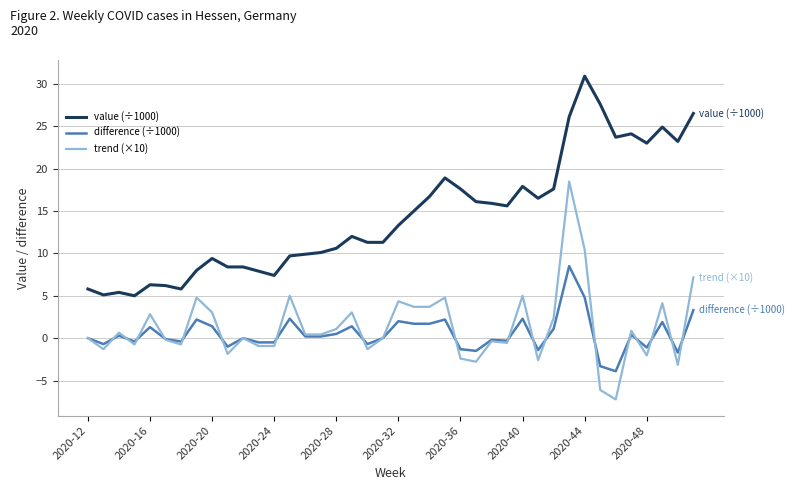

What is the maximum value shown in the chart?

30.9